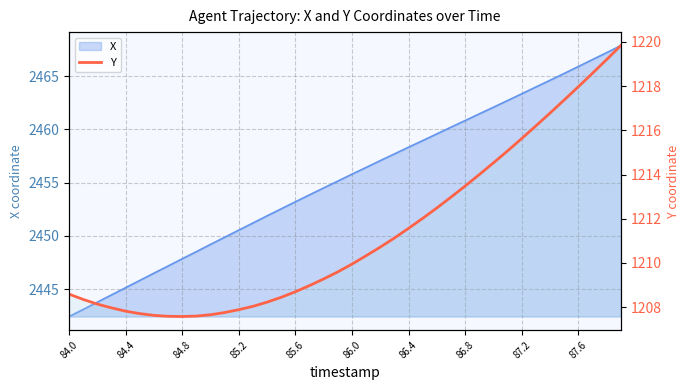

Reading left to right, extract all data points from this chart.

1208.6	1208.3	1208.1	1208.0	1207.8	1207.7	1207.6	1207.6	1207.6	1207.6	1207.7	1207.8	1207.9	1208.0	1208.2	1208.5	1208.7	1209.0	1209.3	1209.6	1210.0	1210.3	1210.7	1211.1	1211.6	1212.0	1212.5	1213.0	1213.5	1214.0	1214.5	1215.1	1215.6	1216.2	1216.8	1217.4	1218.0	1218.6	1219.2	1219.8